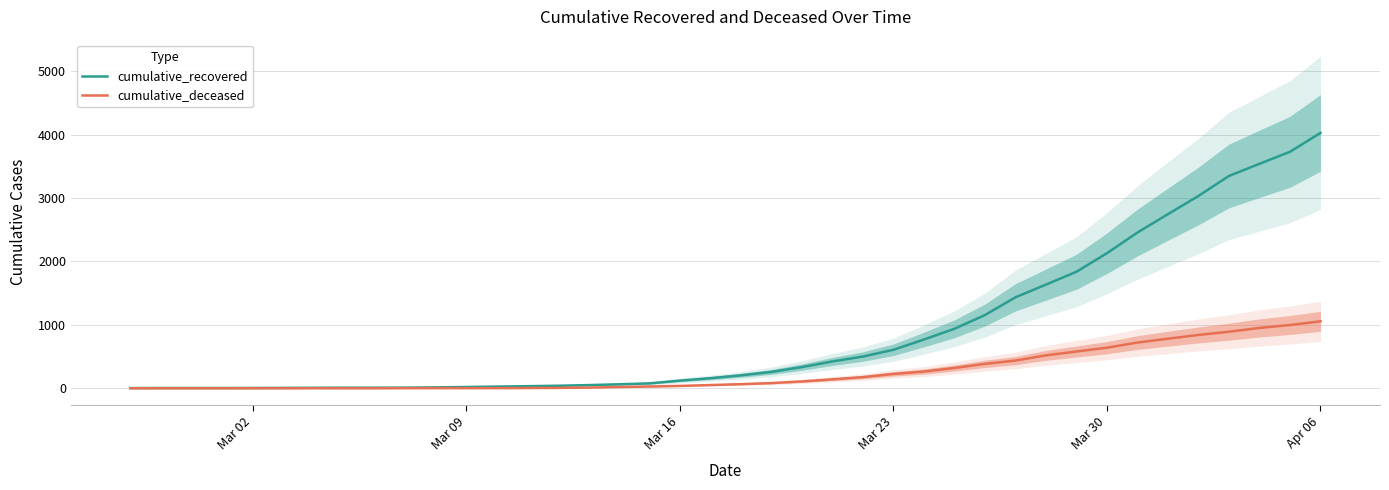

Does the chart display data point markers on the line(s)?

No